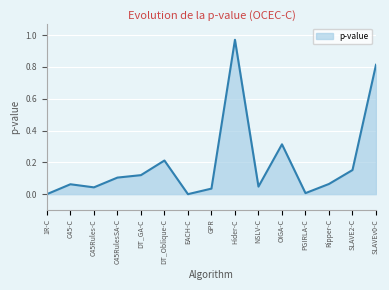

What position from the right is NSLV-C?

6